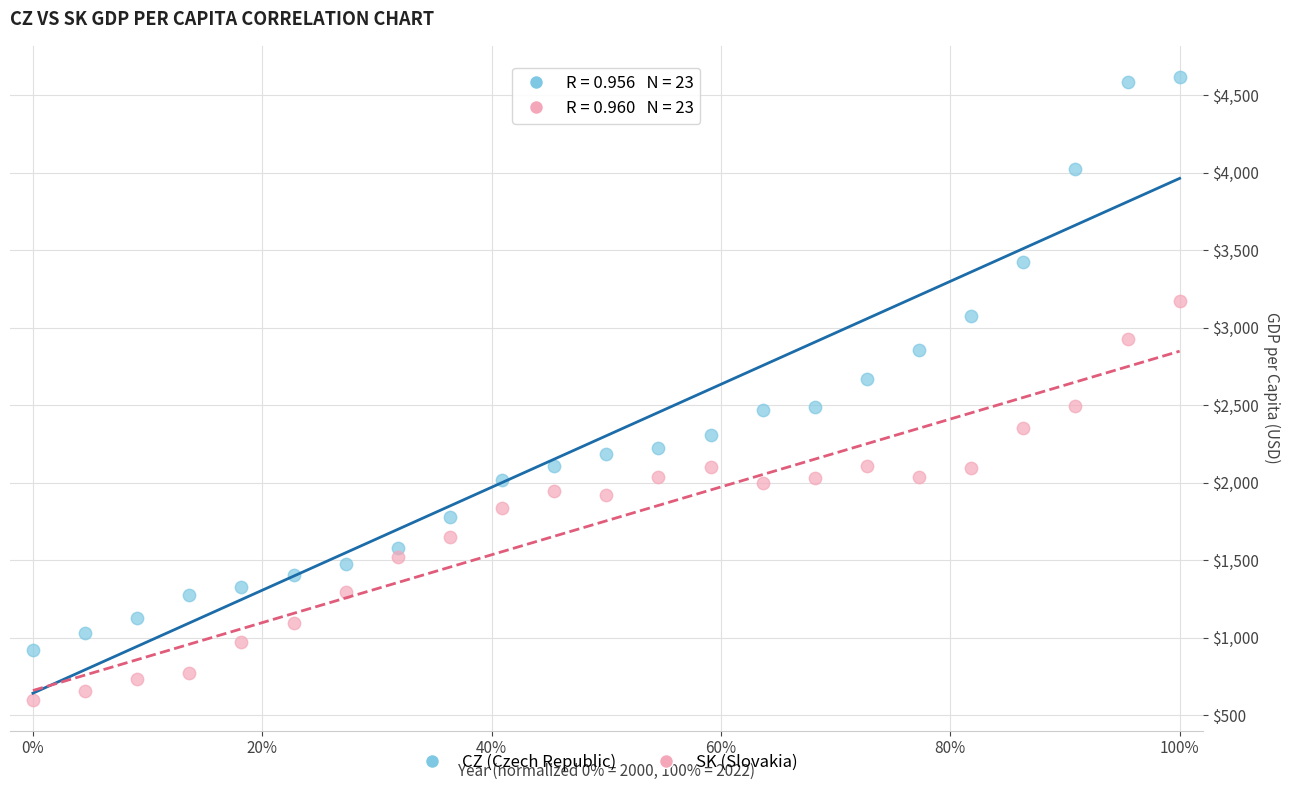

Across all data points, what is the range of X values (max minus min)?

1.0